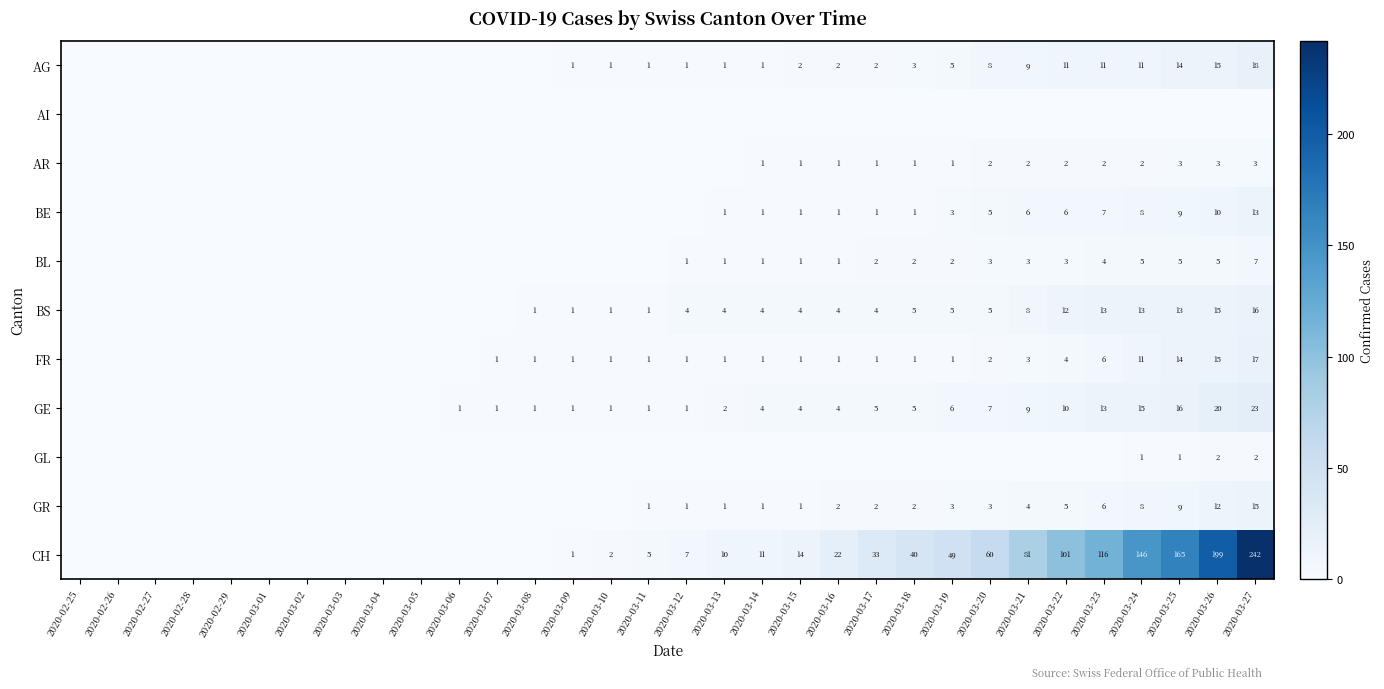

How many data points does each series have?

32